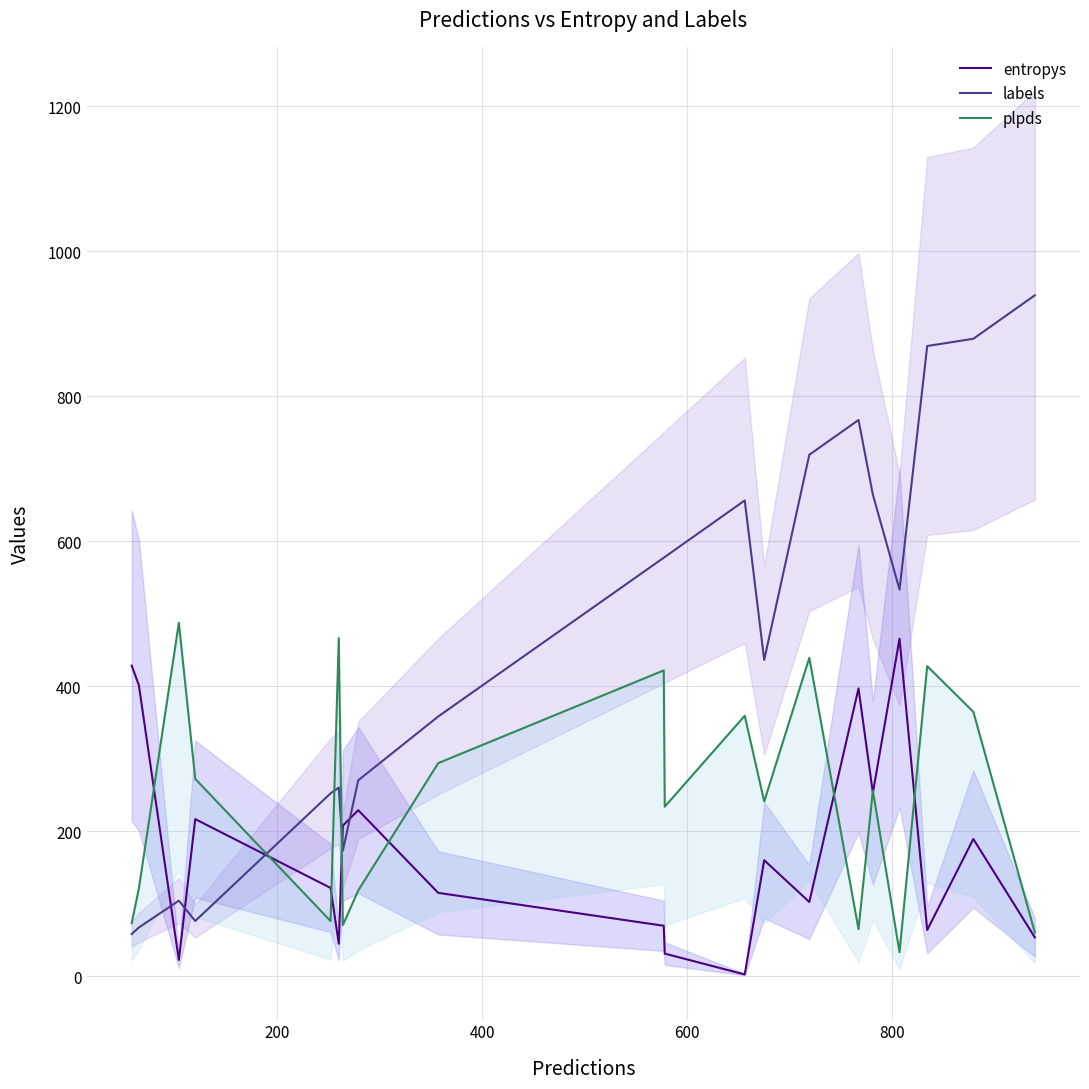

Reading right to left, list all the values displayed in this chart.

entropys: 53.3	189.1	63.5	465.3	252.6	396.8	102.2	159.8	2.2	31.0	69.4	114.8	228.8	207.5	44.6	121.6	216.5	22.2	401.2	428.2
labels: 939.0	879.0	869.0	533.0	664.0	767.0	719.0	436.0	656.0	578.0	577.0	358.0	270.0	173.0	260.0	252.0	76.0	104.0	67.0	58.0
plpds: 60.2	364.5	427.5	32.9	255.8	64.6	438.9	240.8	359.0	233.7	421.6	293.7	118.1	70.3	466.1	75.8	272.0	487.2	120.8	72.9